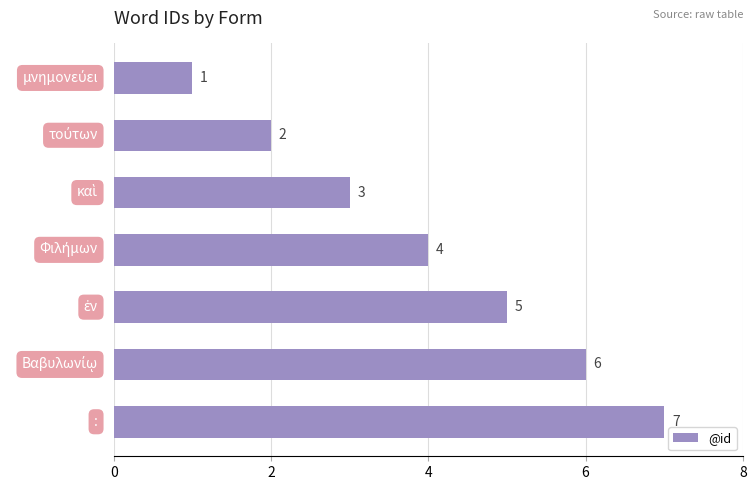

How many values are between 2 and 6?

5